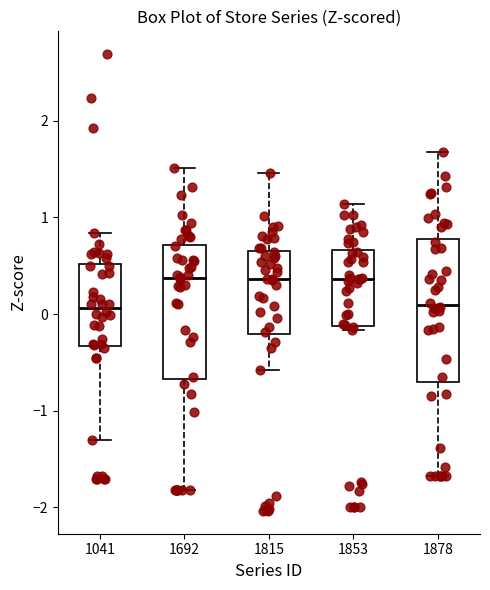

Where does the lower whisker of the box at x = 1692 end on the y-axis? The values are not printed on the chart, so give them approximately, as read against the axis.

-1.8